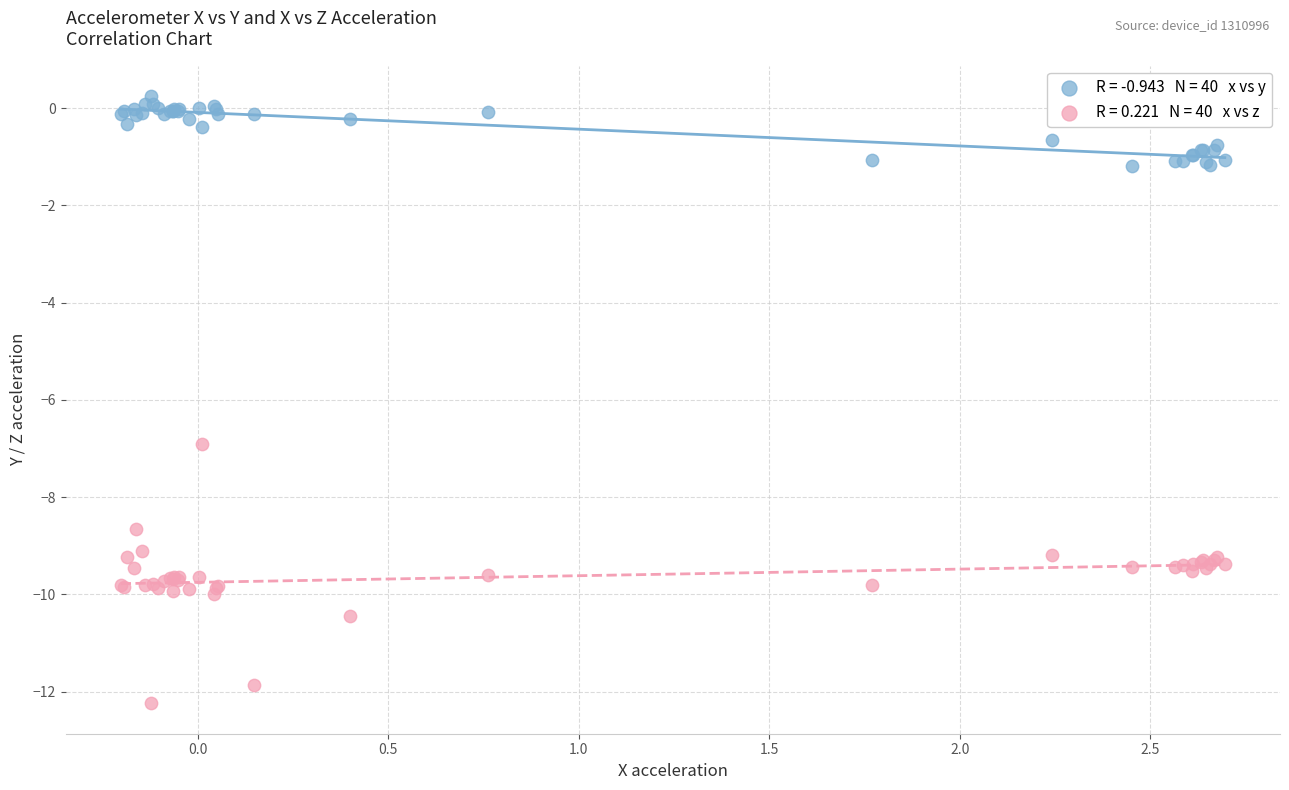

Across all series, what Y value is closest to -5?

-6.9